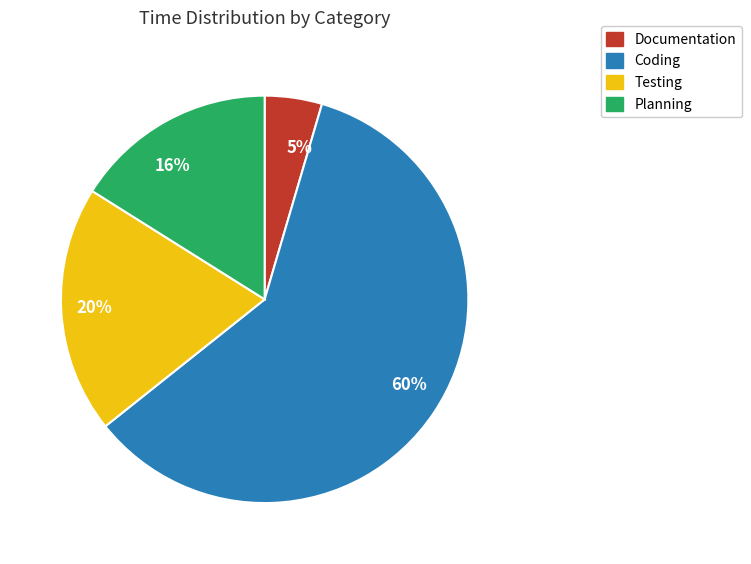

Count the number of slices in the pie.

4